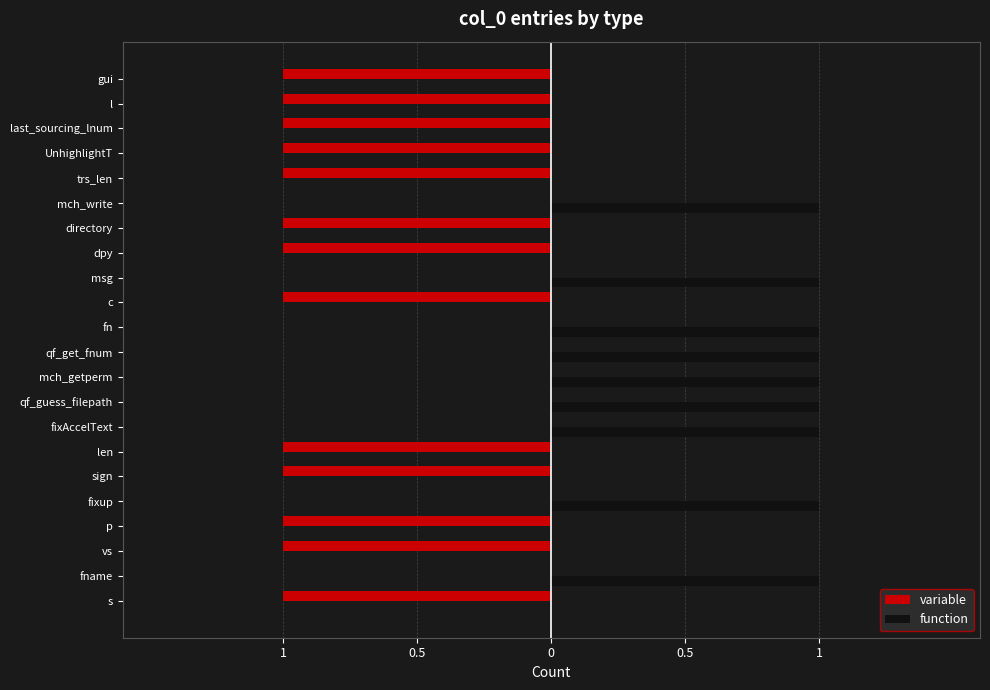

How many values in the function series exceed 0?

9